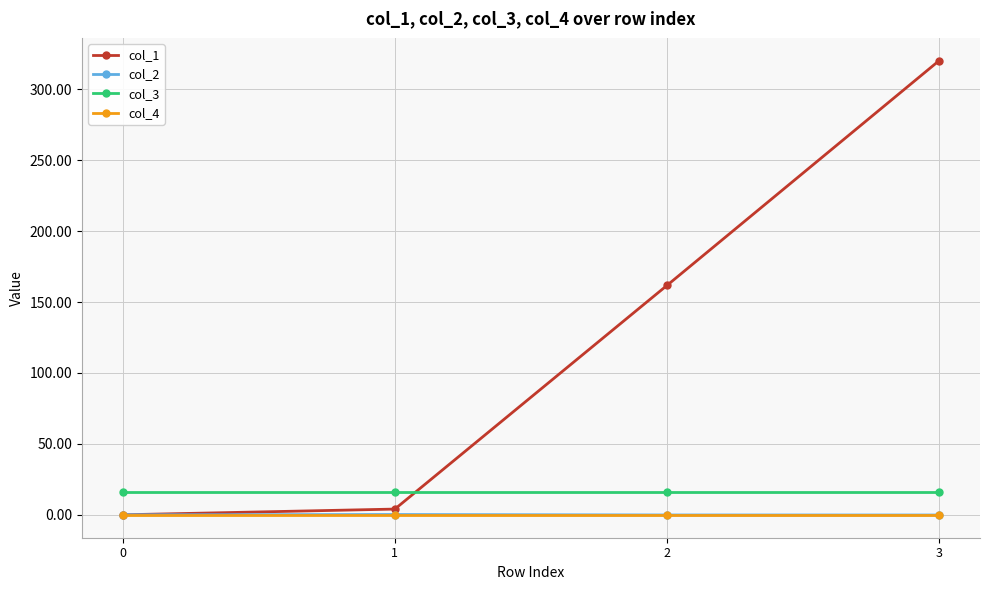

What is the sum of all col_1 values?

485.9